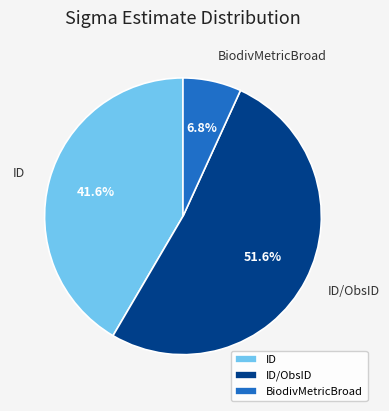

To the nearest percent, what portion does ID represent?

42%